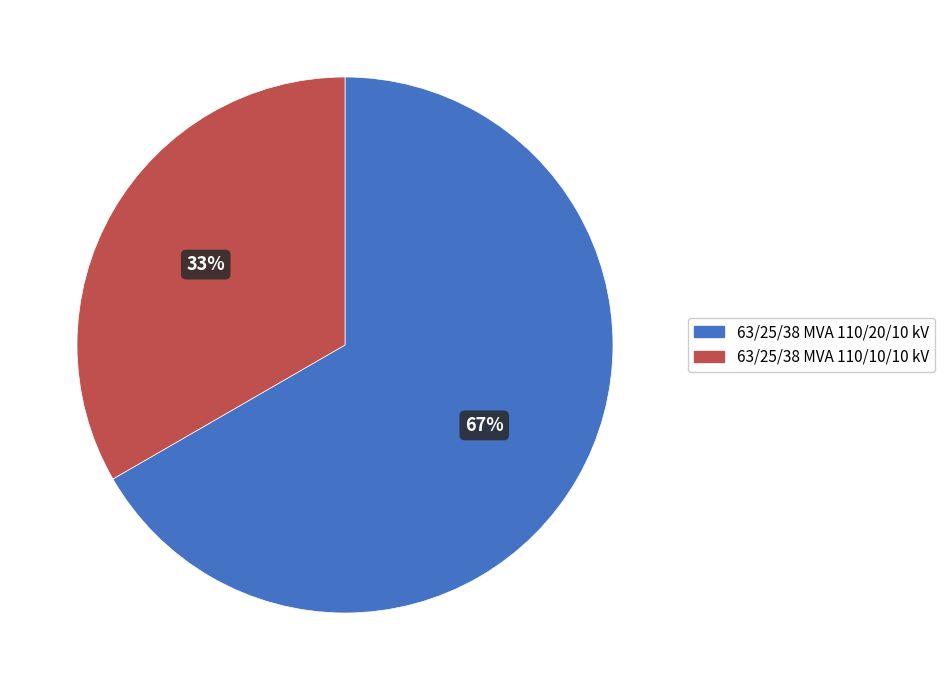

To the nearest percent, what is the average slice percentage?

50%